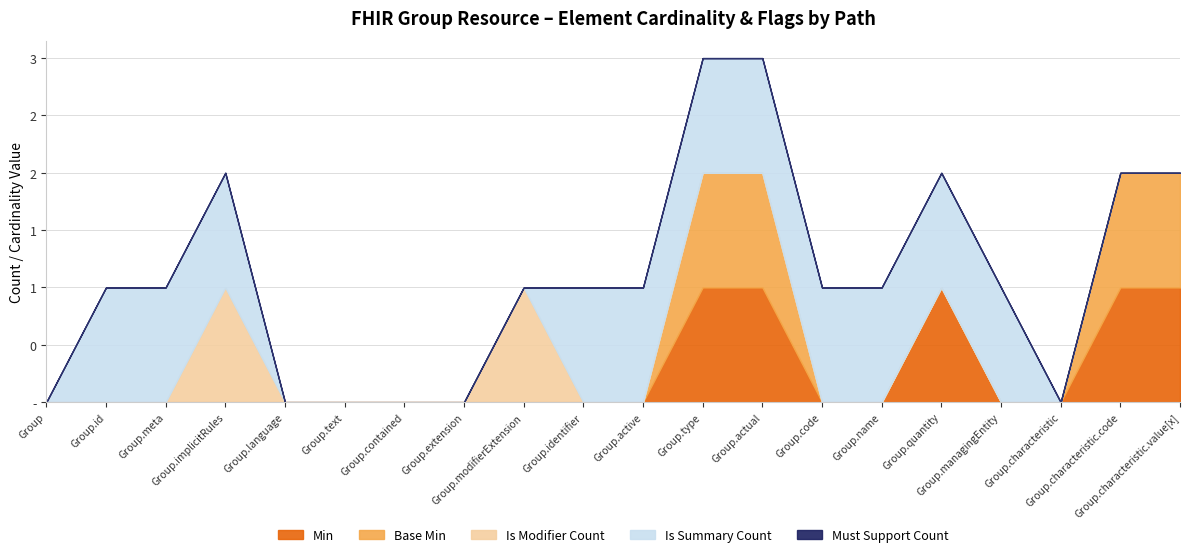

At how many categories does at least one series exceed 0?

14